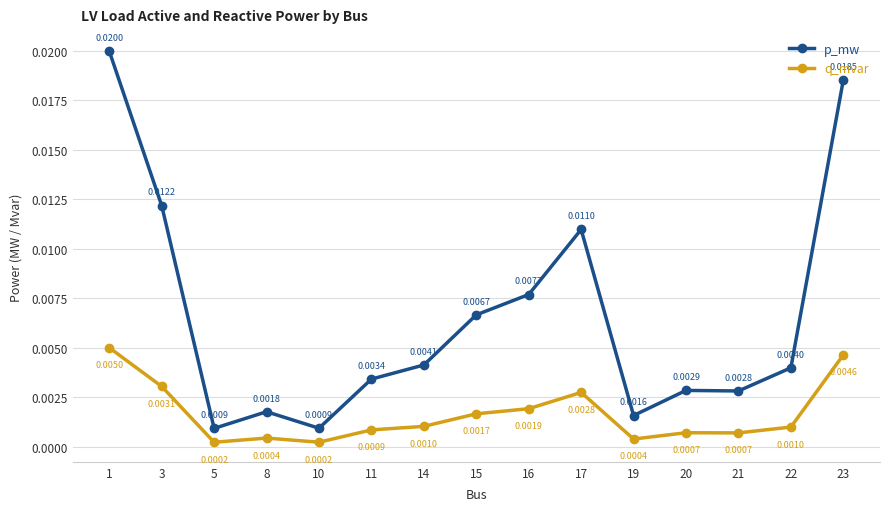

Which category has the highest value in the q_mvar series?

1